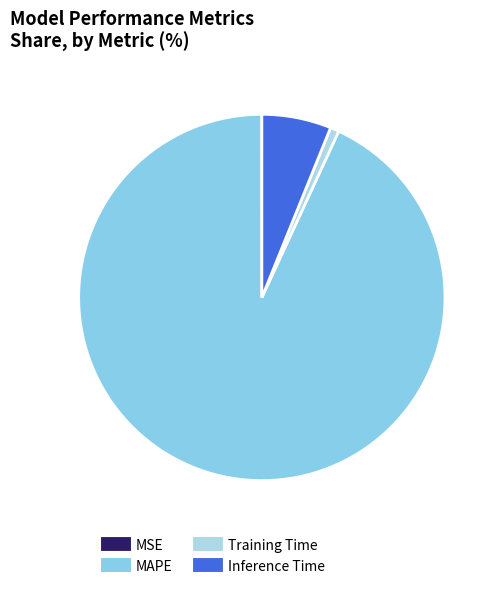

To the nearest percent, what is the difference between the largest and smallest slice percentages?

93%